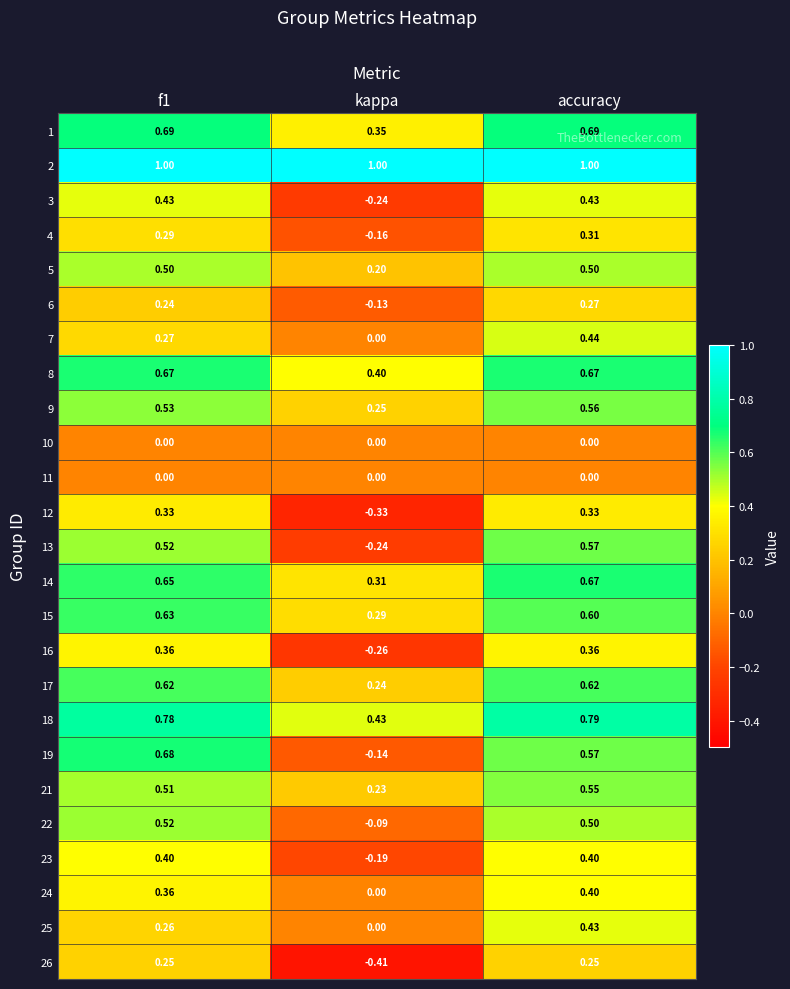

Is the value of 4 at accuracy greater than the value of 12 at accuracy?

No